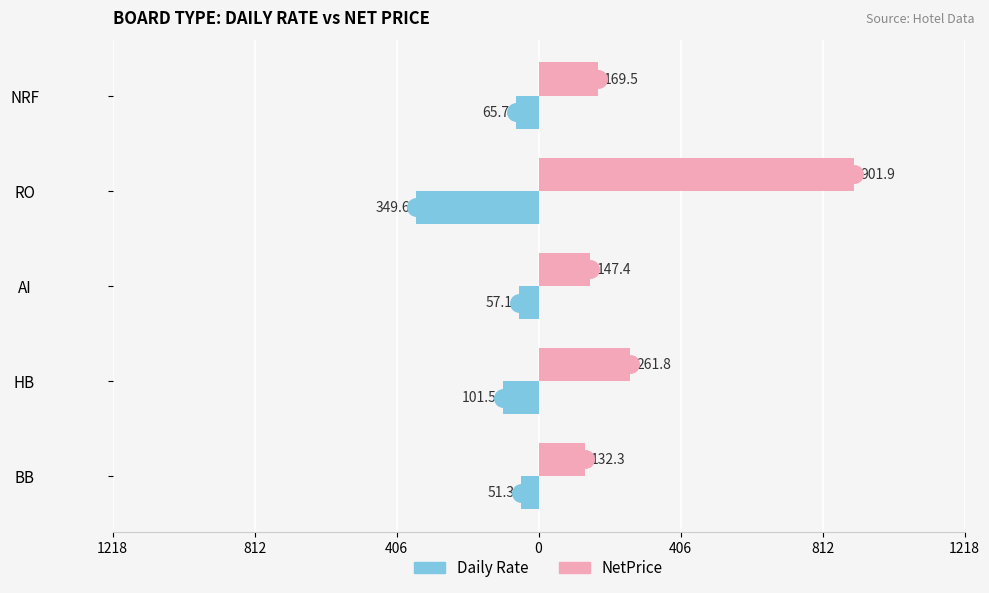

What is the average value of the Daily Rate series?

-125.0